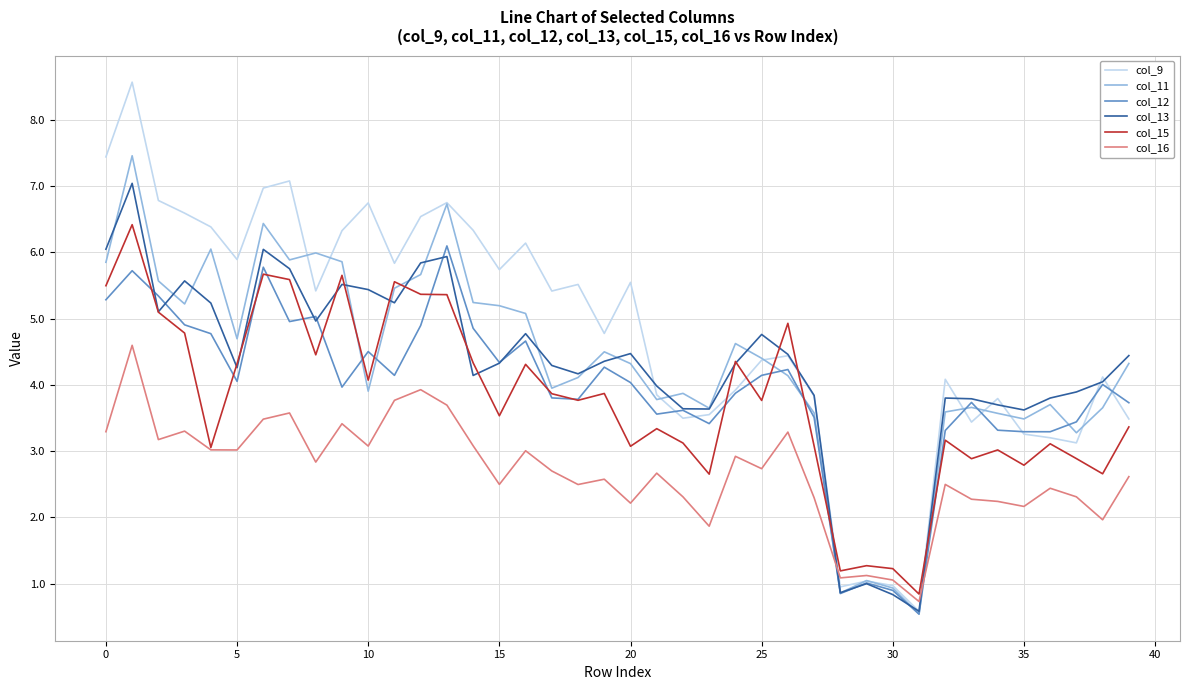

Which series has the widest spread of values?

col_9